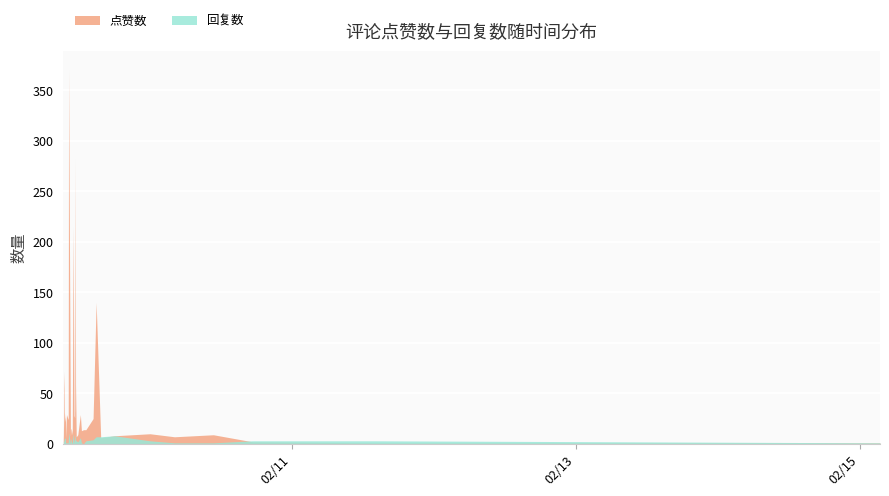

How many times do 点赞数 and 回复数 cross each other?

2